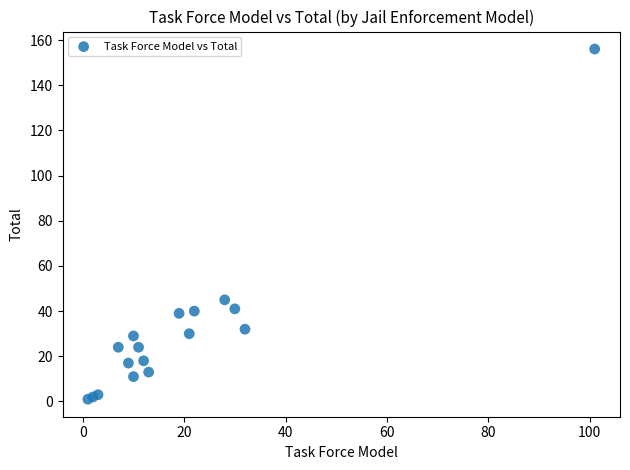

What Y value in the scatter plot is closest to 78?

45